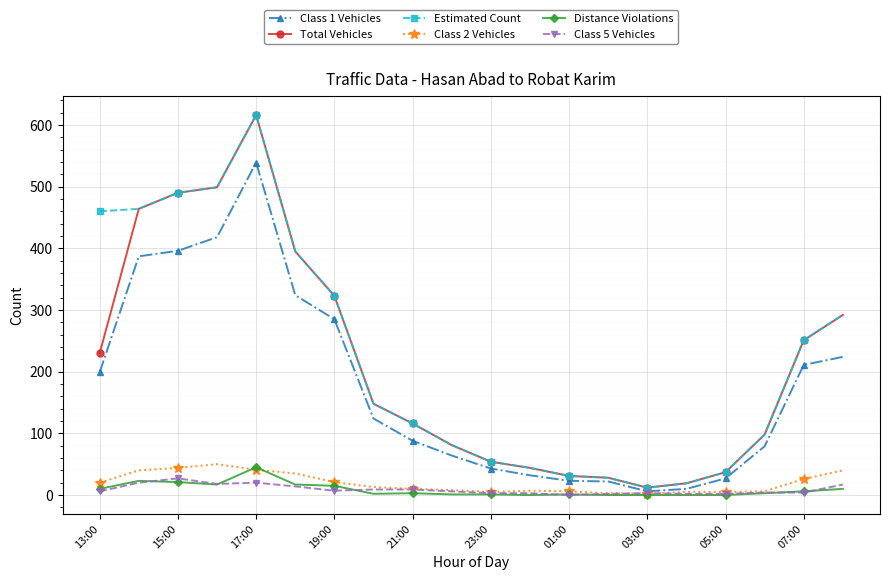

What is the highest value of the Distance Violations series?

45